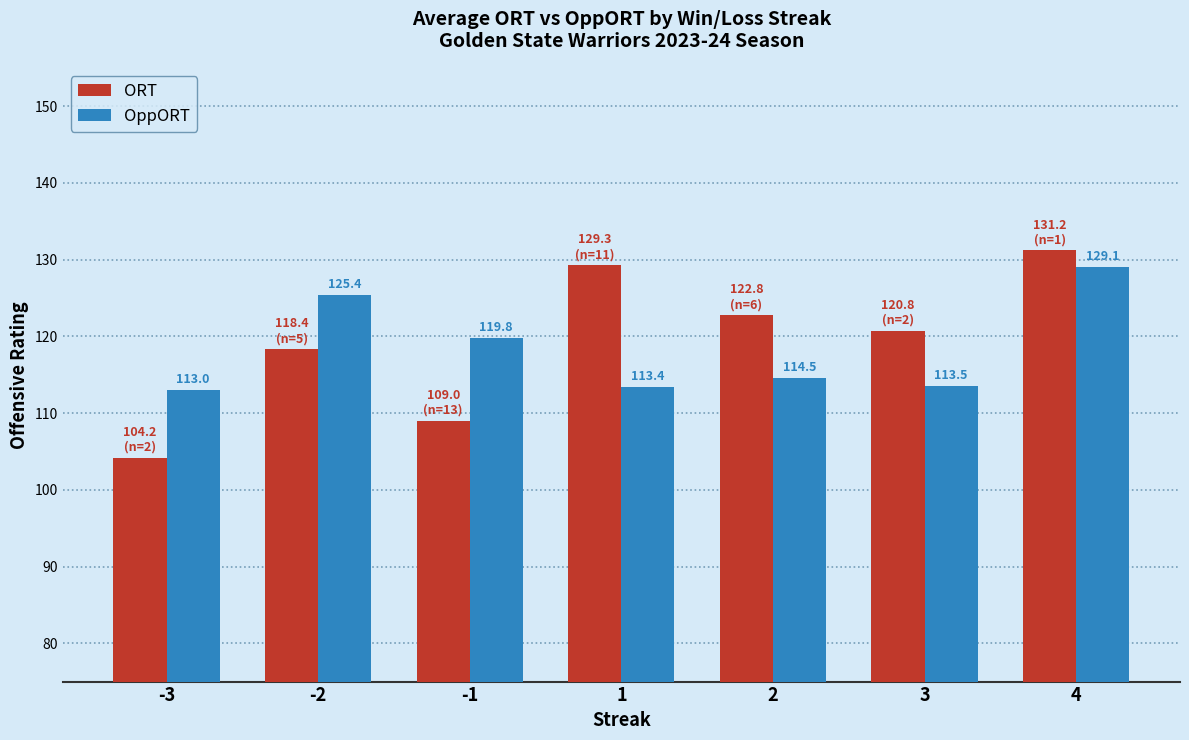

What is the difference between the OppORT values at 2 and 3?

1.0